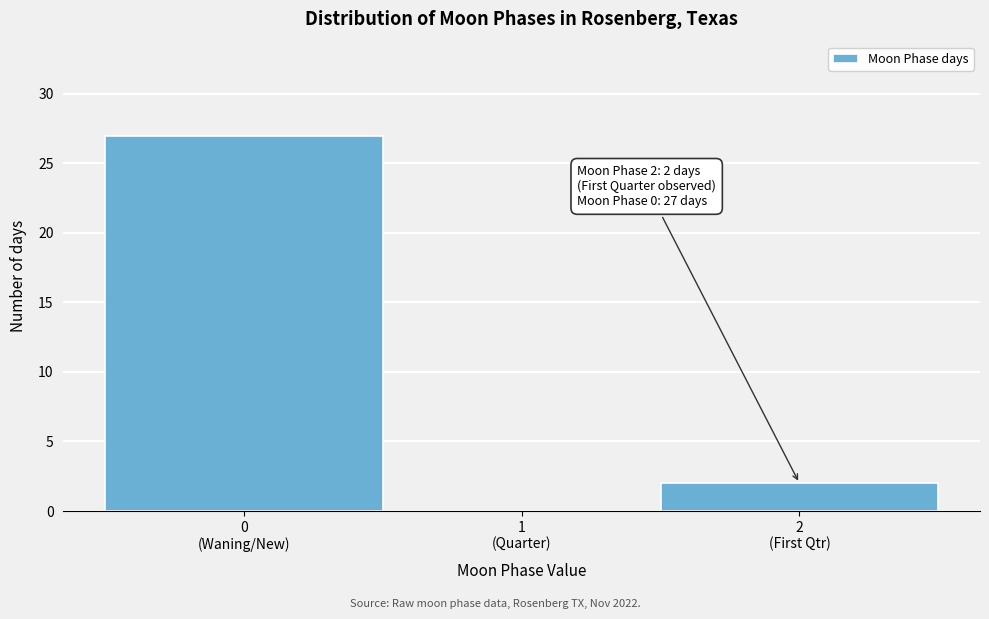

What is the greatest value displayed?

27